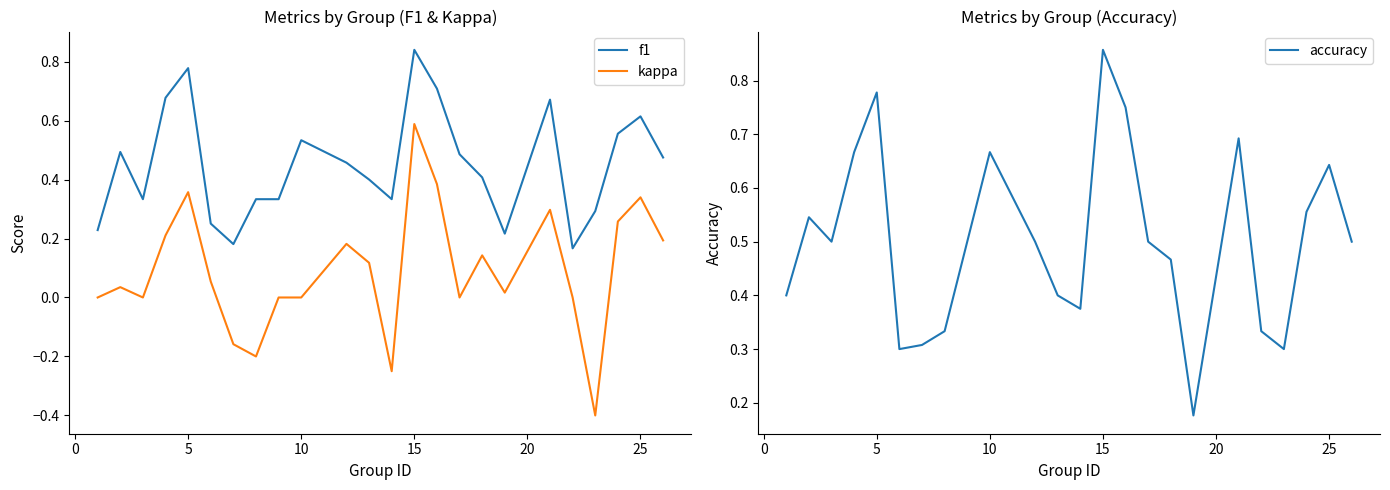

True or false: kappa and f1 cross at least once.

False